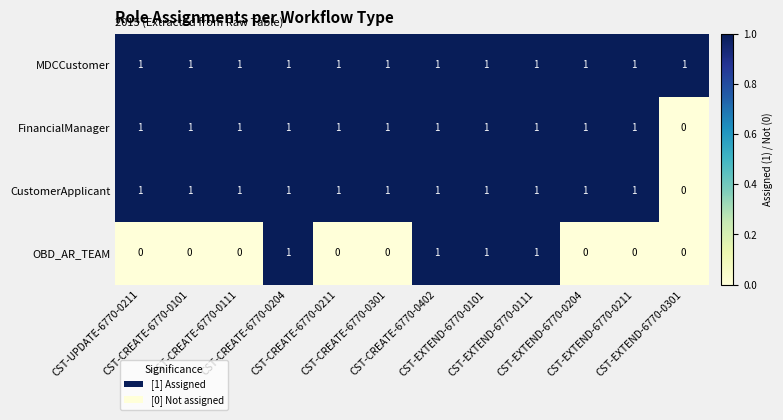

At how many categories does at least one series exceed 0?

12